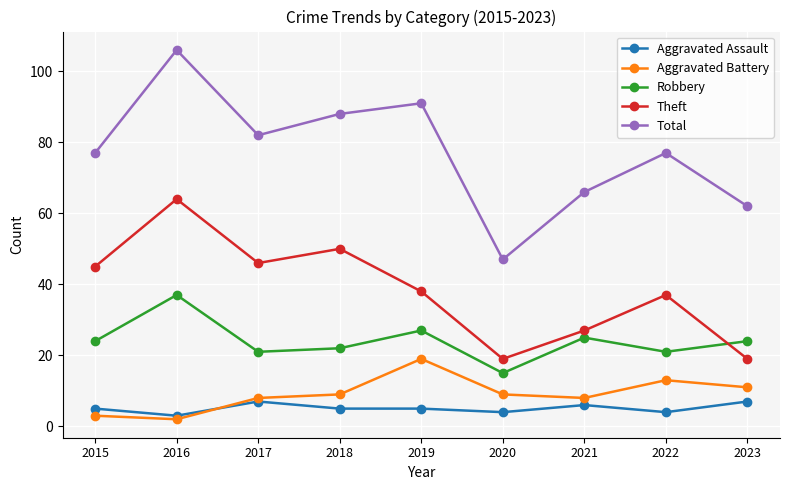

At which category does Theft reach its first local peak?

2016